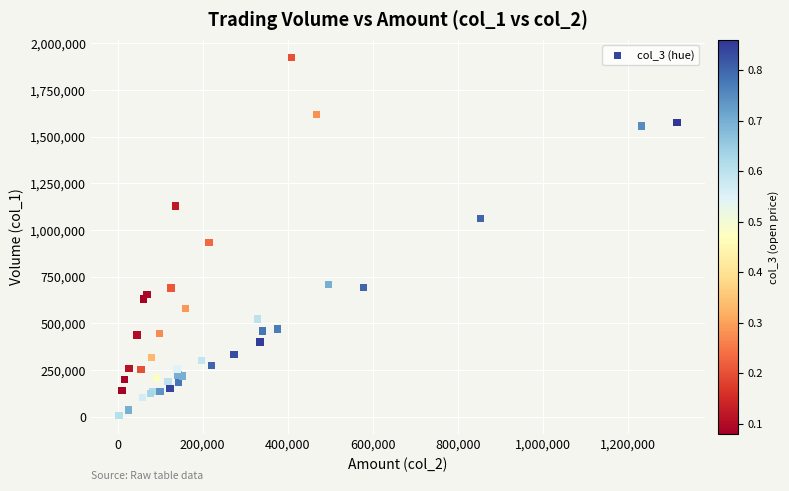

What Y value in the scatter plot is closest to 964500?

932000